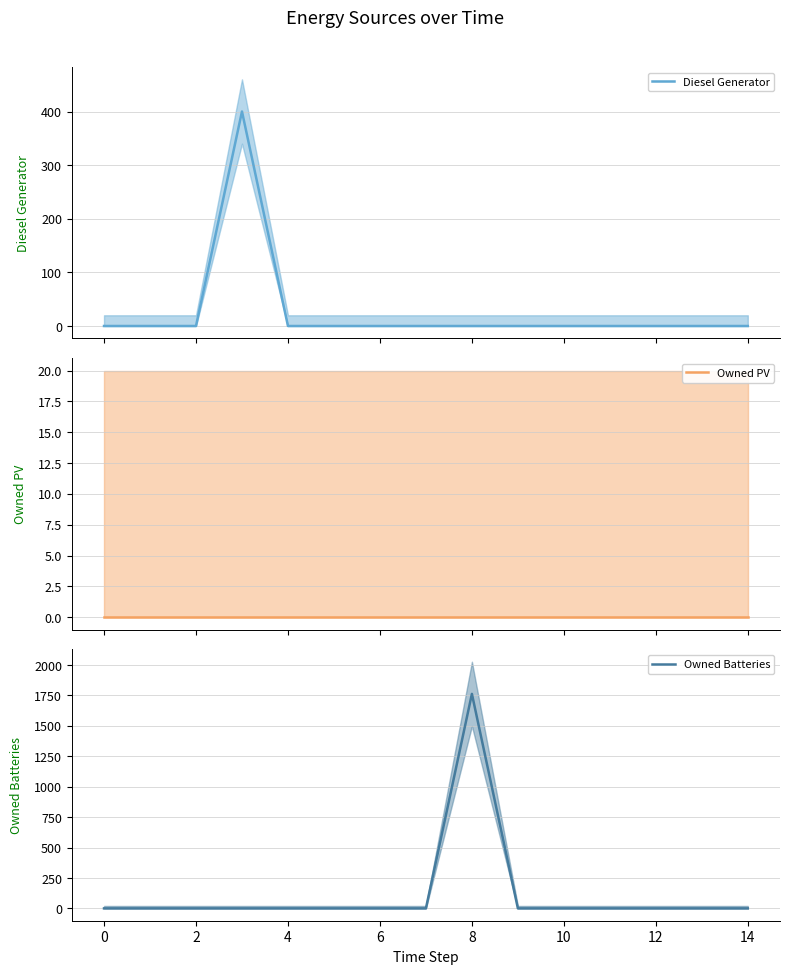

True or false: Owned Batteries and Owned PV cross at least once.

False